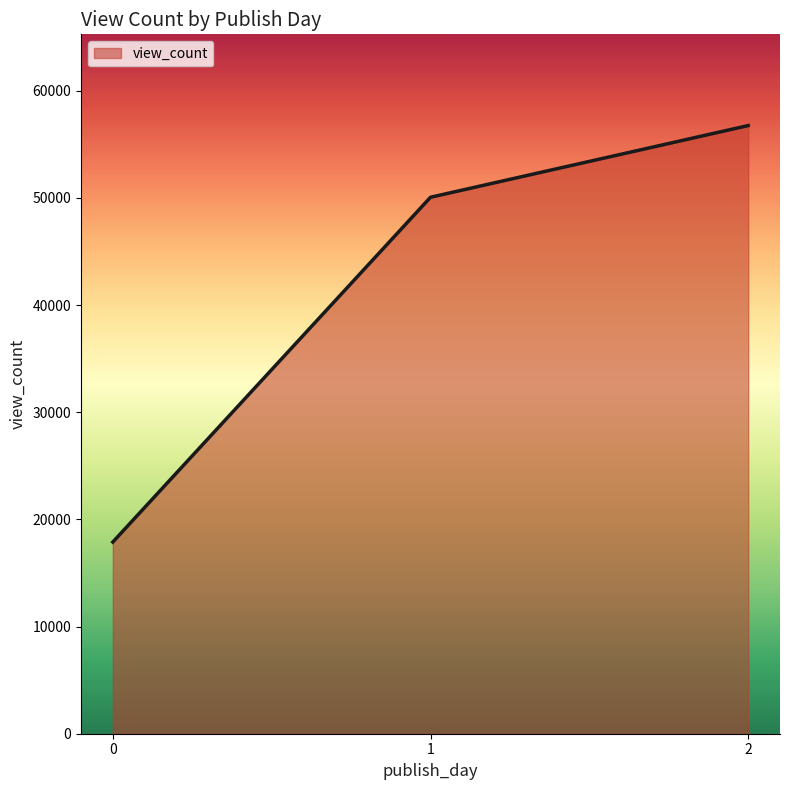

Which has a higher value, 1 or 0?

1